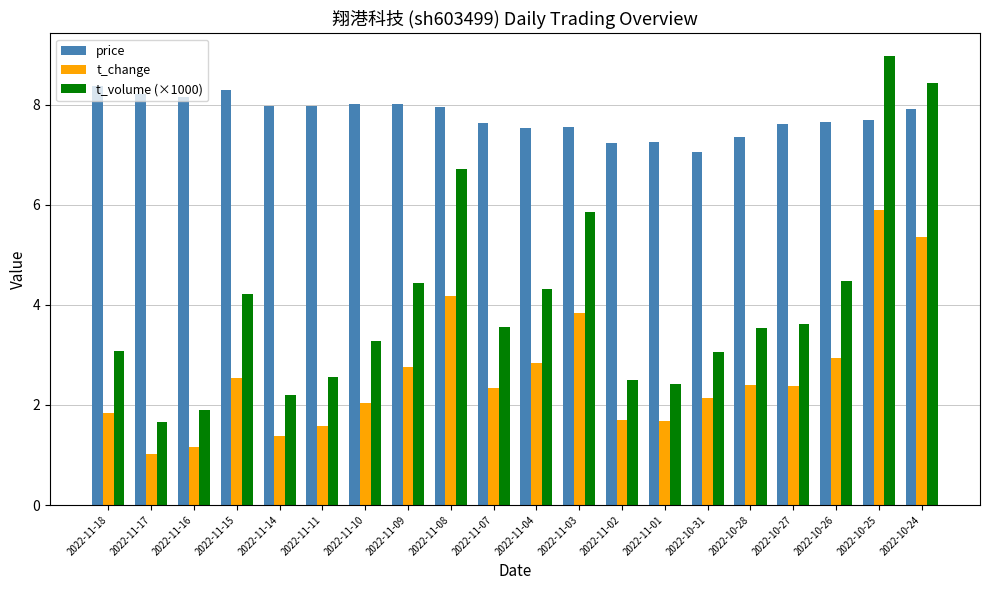

What is the sum of all t_volume (×1000) values?

80.7